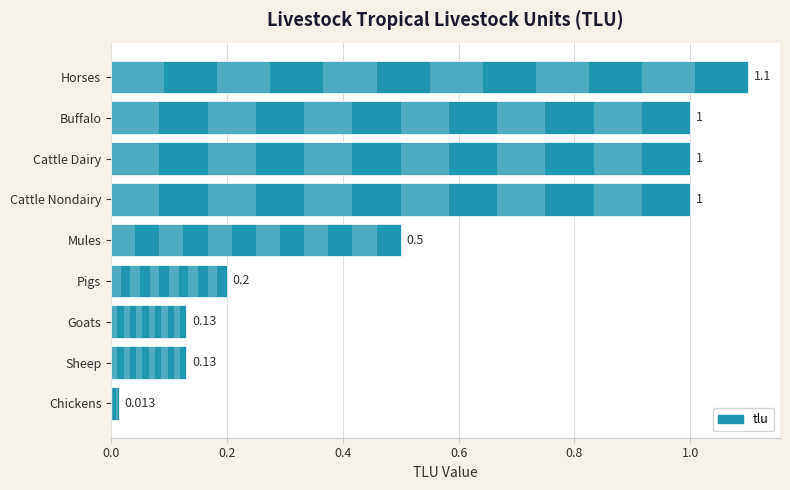

What is the ratio of the value at Cattle Dairy to the value at Buffalo?

1.0